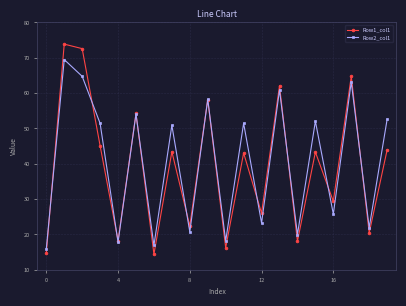

What is the maximum value shown in the chart?

73.9